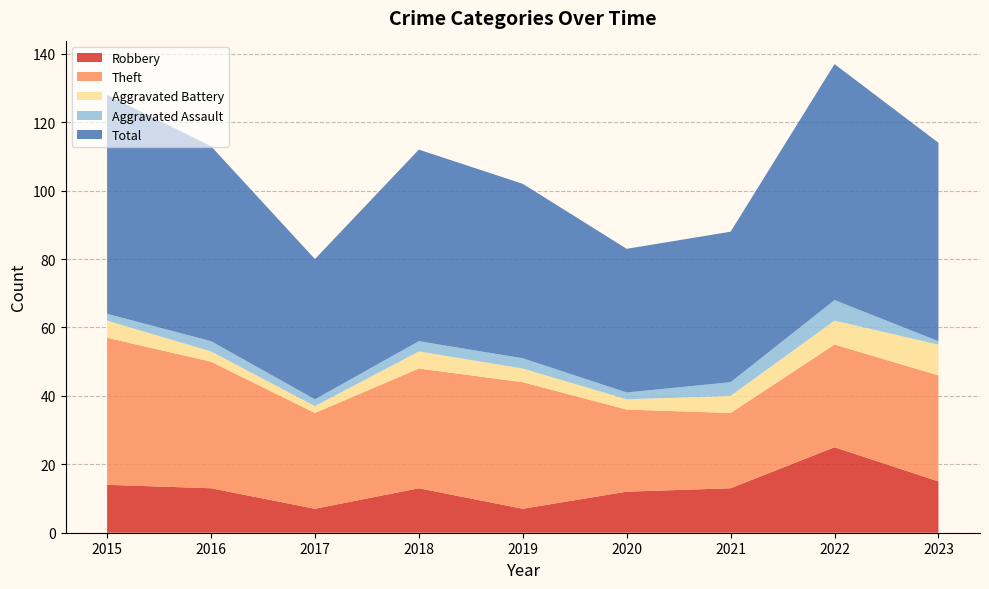

Reading right to left, what are all the values shown in this chart?

Robbery: 2023=15	2022=25	2021=13	2020=12	2019=7	2018=13	2017=7	2016=13	2015=14
Theft: 2023=31	2022=30	2021=22	2020=24	2019=37	2018=35	2017=28	2016=37	2015=43
Aggravated Battery: 2023=9	2022=7	2021=5	2020=3	2019=4	2018=5	2017=2	2016=3	2015=5
Aggravated Assault: 2023=1	2022=6	2021=4	2020=2	2019=3	2018=3	2017=2	2016=3	2015=2
Total: 2023=58	2022=69	2021=44	2020=42	2019=51	2018=56	2017=41	2016=57	2015=64